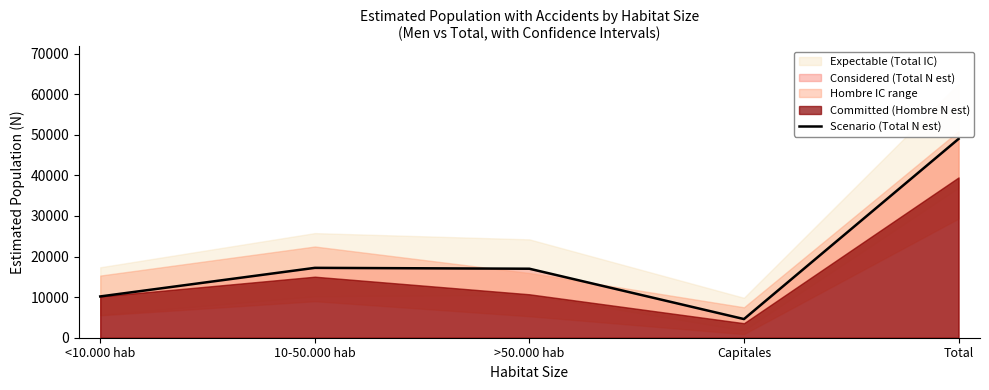

Reading left to right, what are all the values shown in this chart?

<10.000 hab=10171	10-50.000 hab=17213	>50.000 hab=16998	Capitales=4599	Total=48980